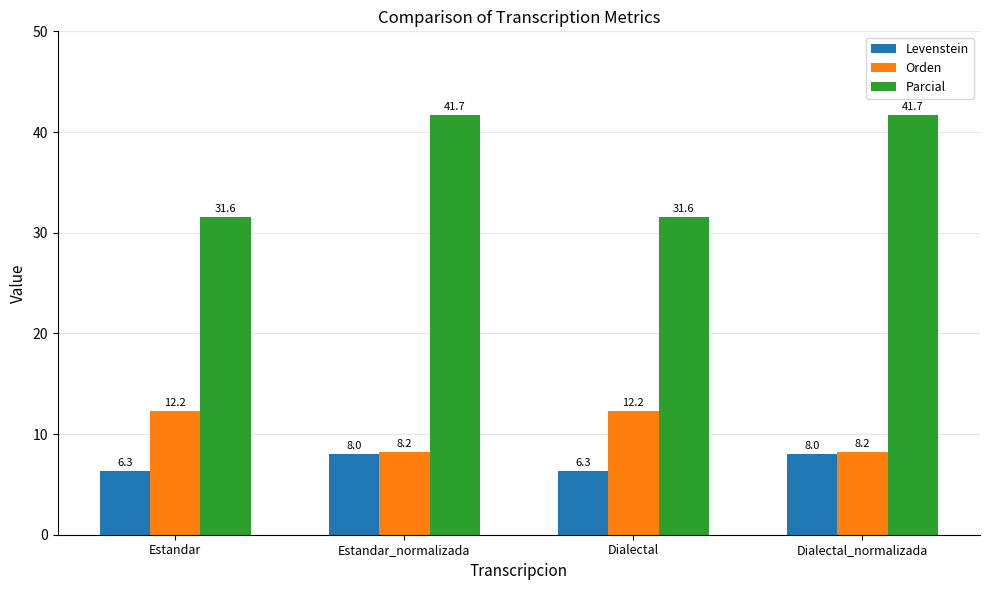

What is the maximum value shown in the chart?

41.7